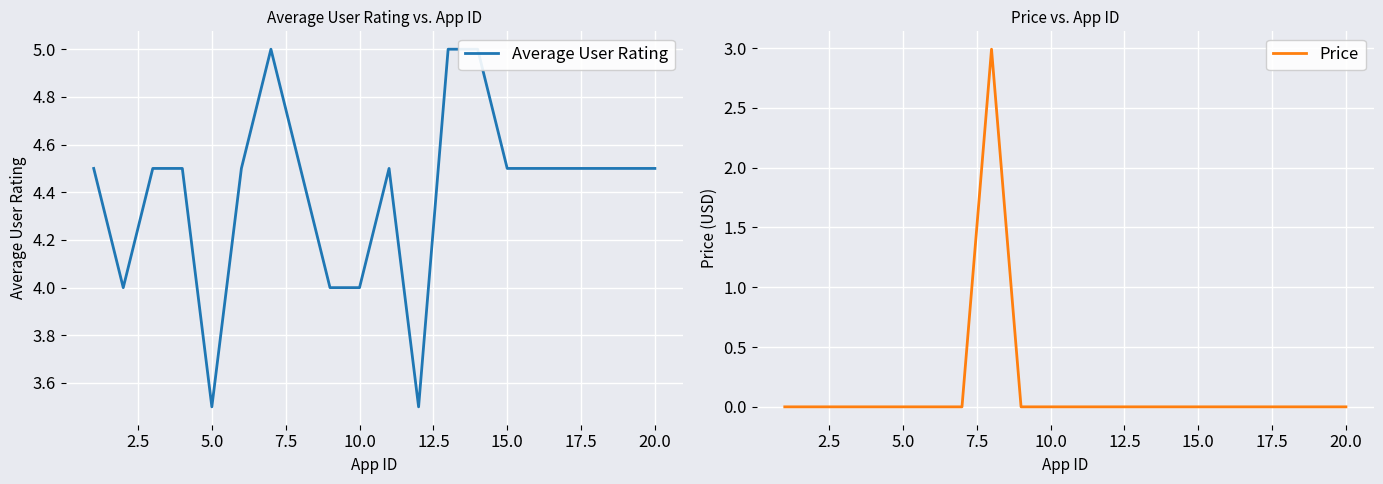

The Price series shows 0.0 at 20.0. True or false?

True